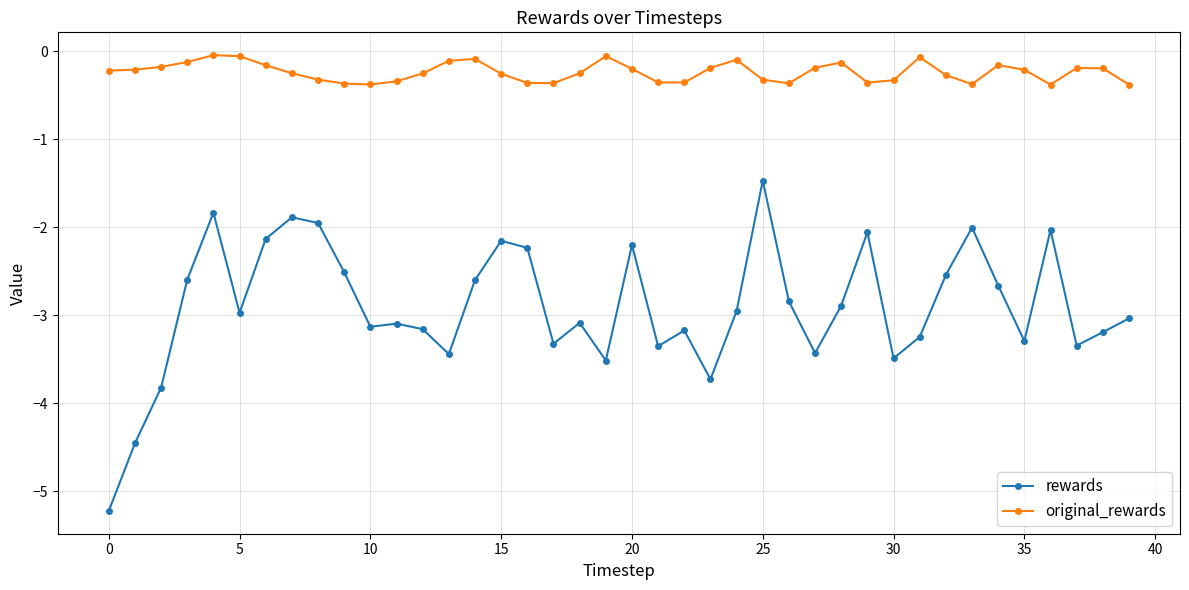

How many series are shown in this chart?

2